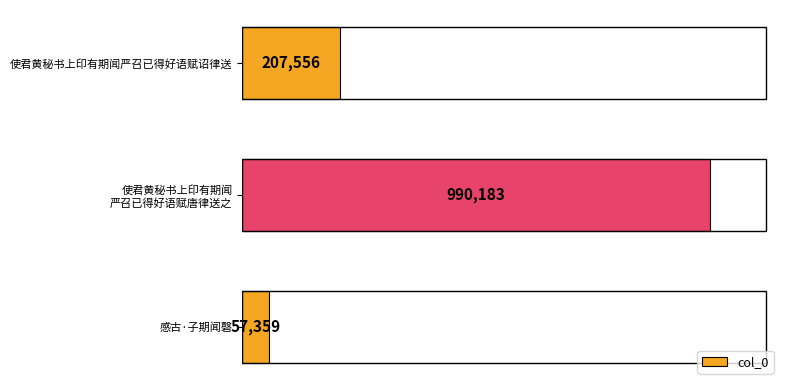

Are the bars horizontal?

Yes